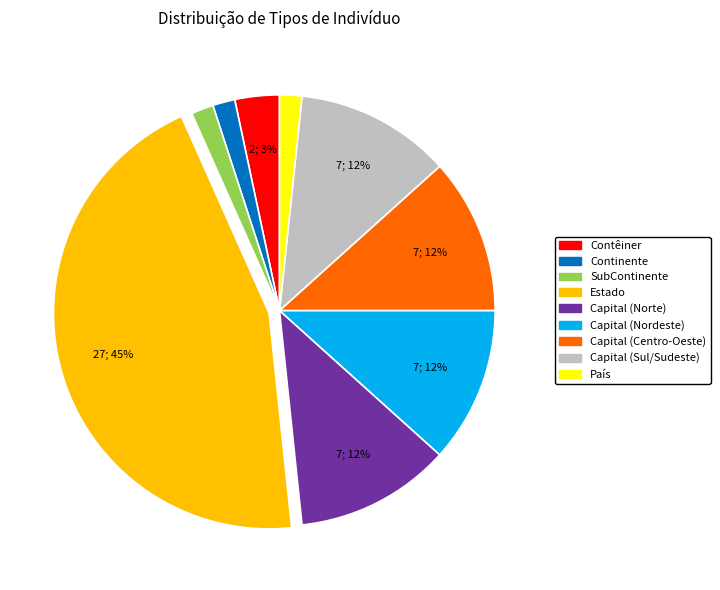

Count the number of slices in the pie.

9